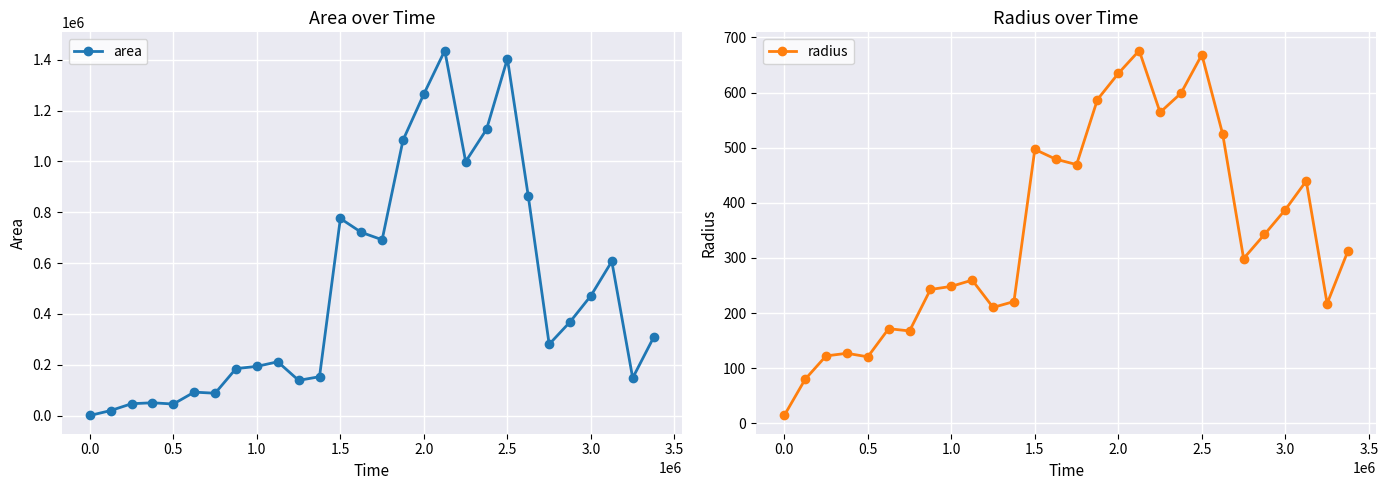

What is the highest value of the area series?

1436250